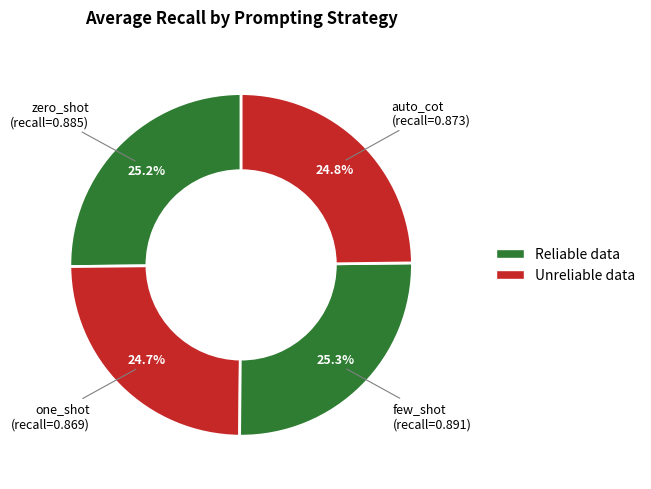

How many segments does this pie chart have?

4